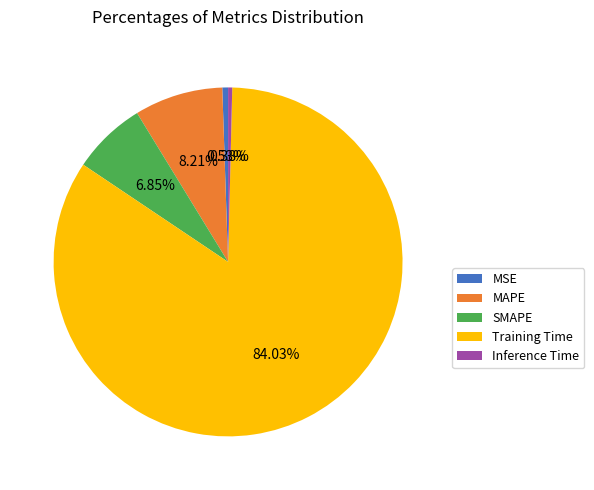

Count the number of slices in the pie.

5